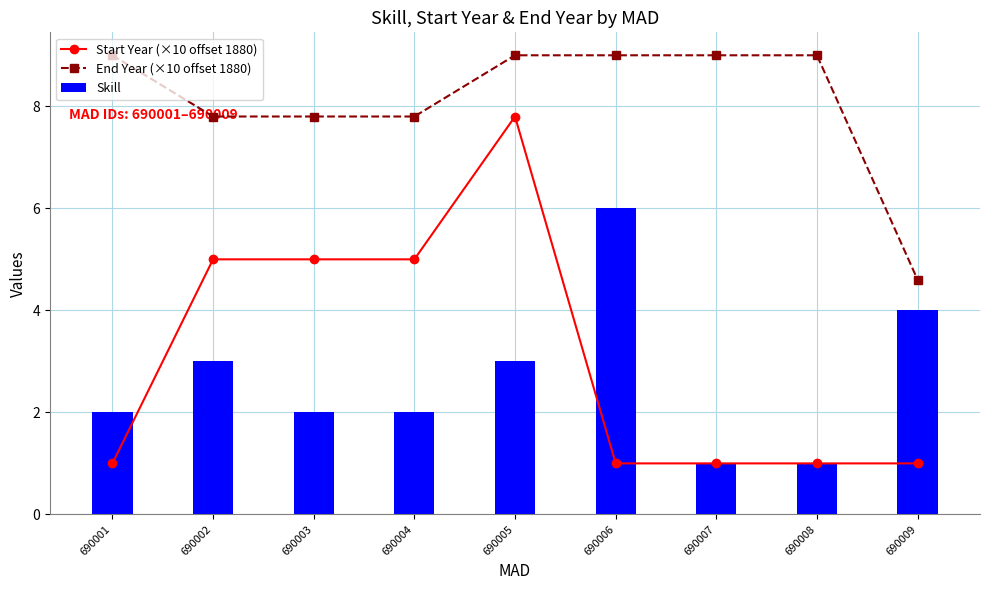

What is the difference between the maximum and minimum values in the End Year (×10 offset 1880) series?

4.4